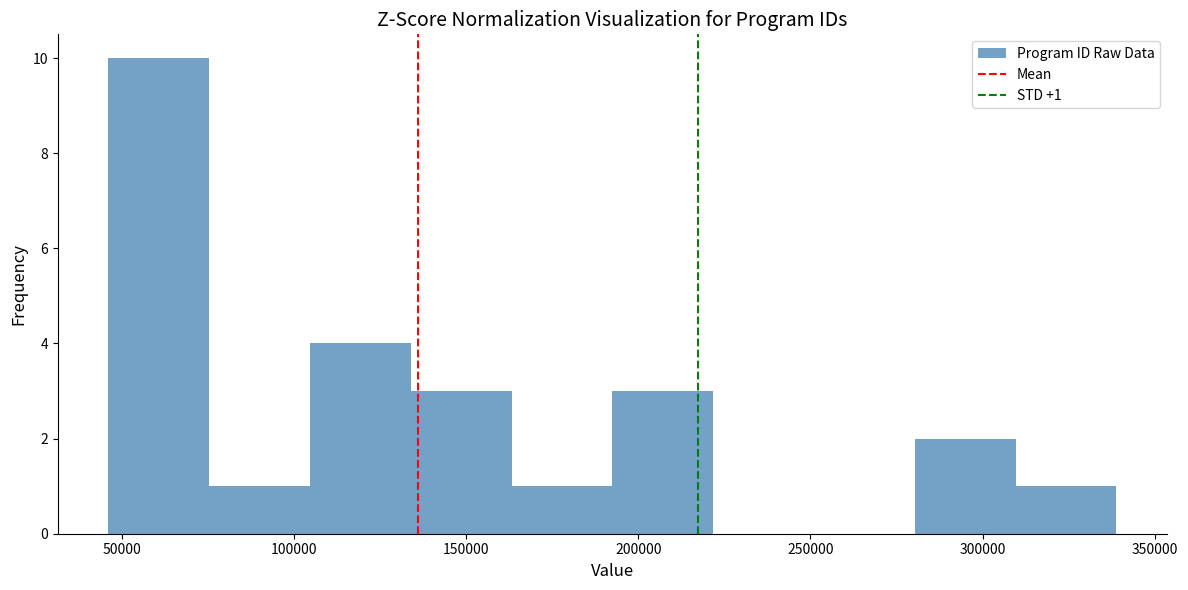

Over which range of the x-axis is the bar tallest?

45000 to 75000